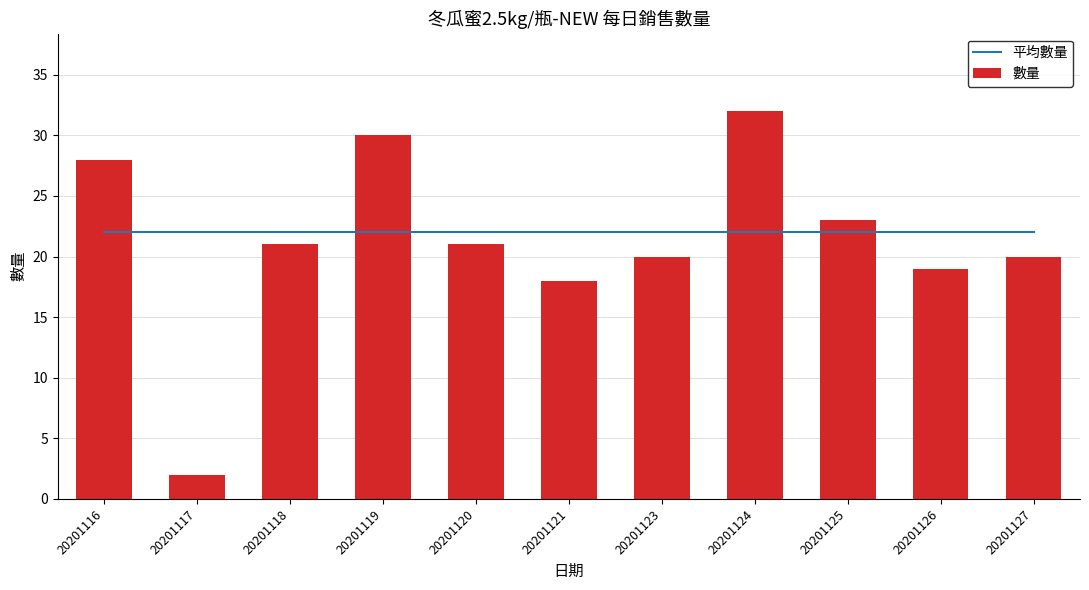

True or false: 平均數量 has a value of 22 at 20201120.

True